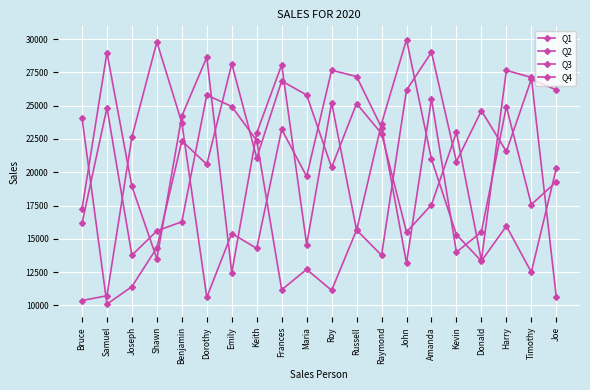

How many data points in Q4 are less than 22360?

10